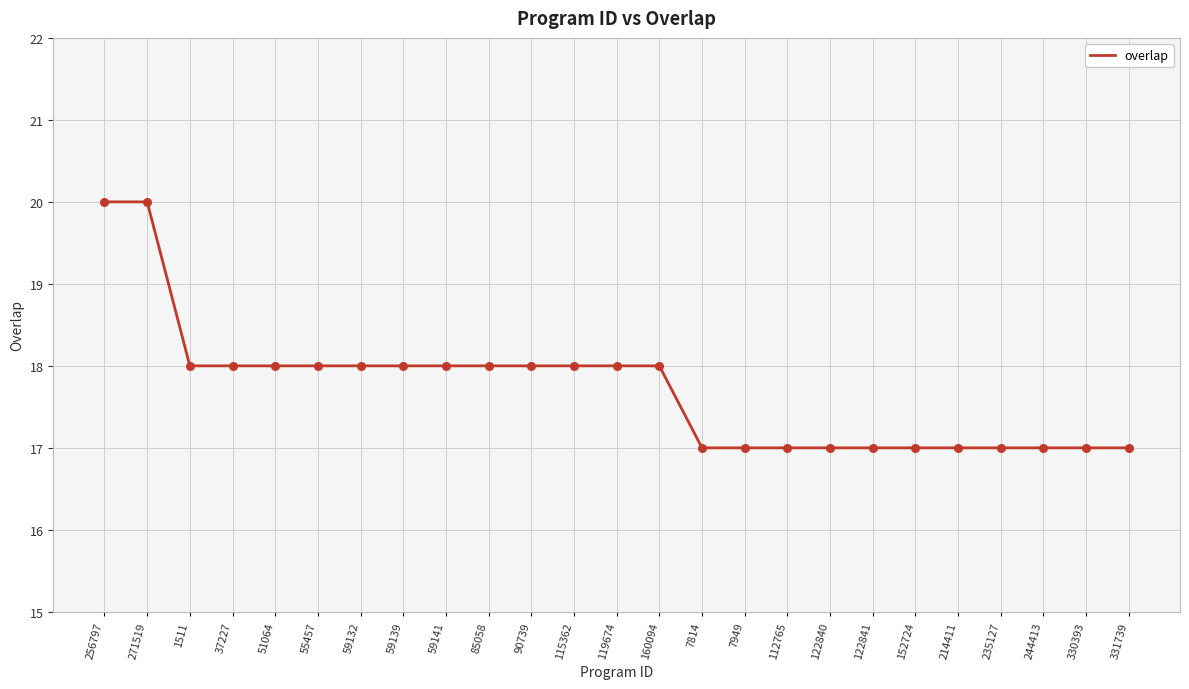

Which has a higher value, 271519 or 330393?

271519